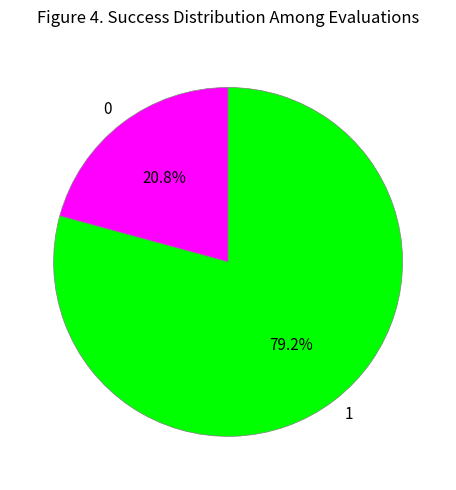

Does 0 account for over 50% of the chart?

No